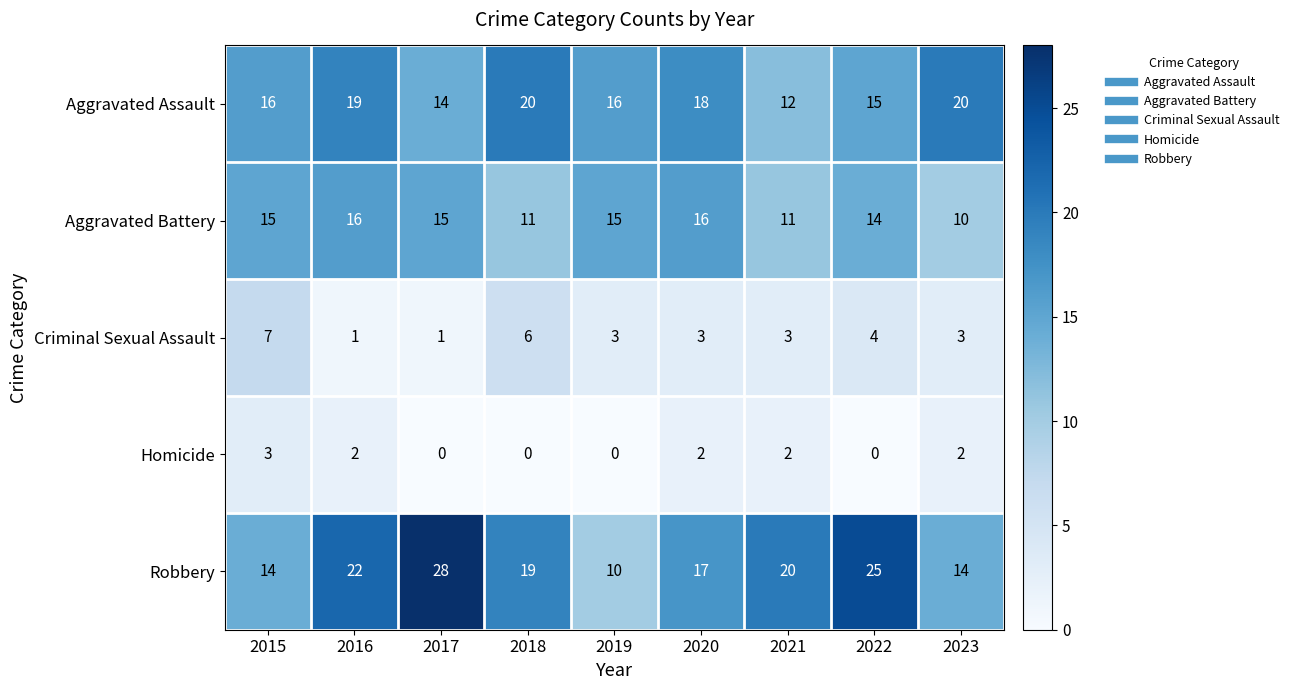

How many data points does each series have?

9